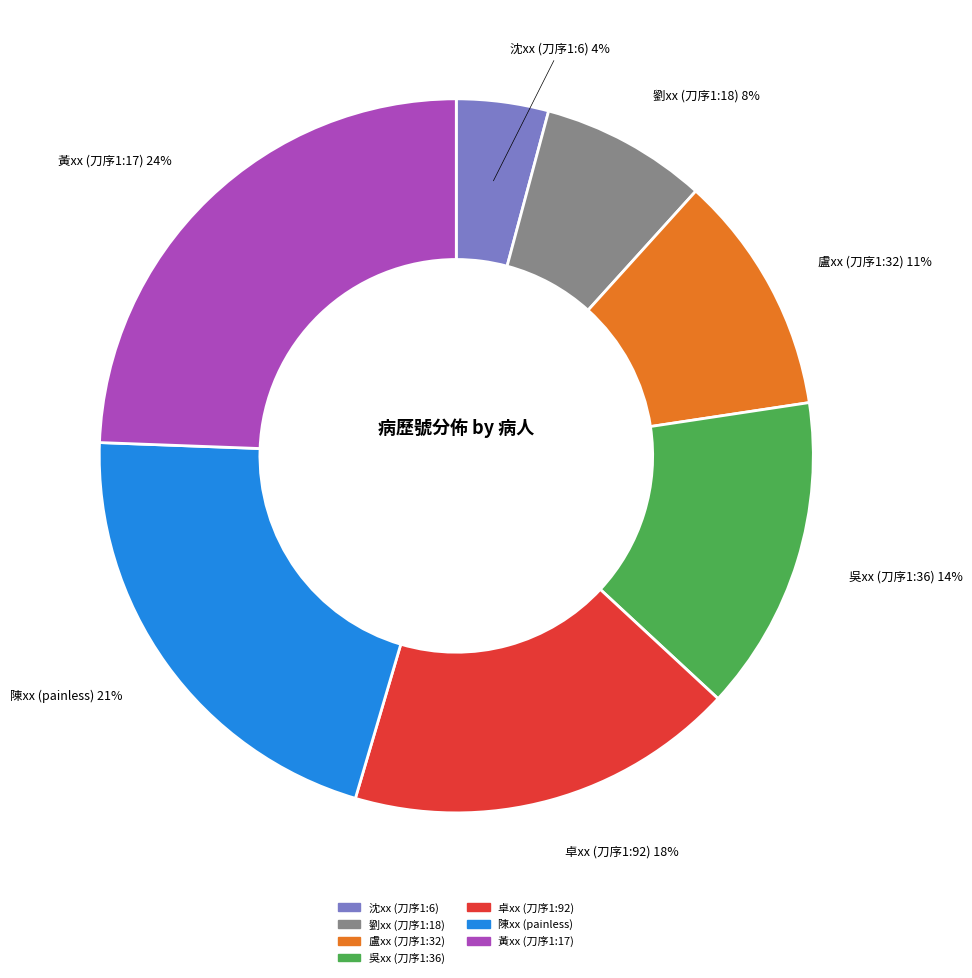

To the nearest percent, what is the difference between the 盧xx (刀序1:32) and 陳xx (painless) slice percentages?

10%